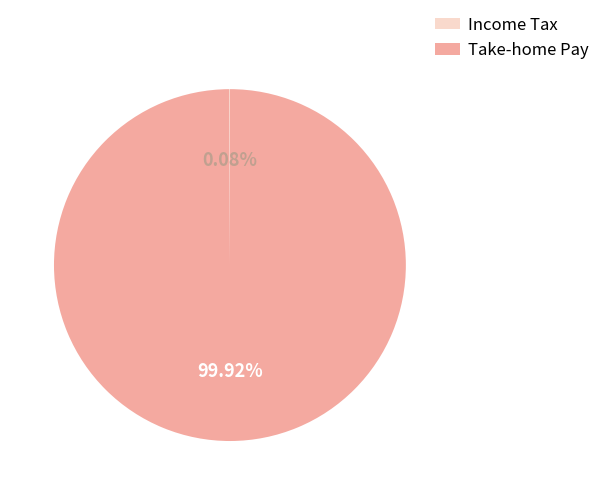

Which slice represents more than half of the pie?

Take-home Pay